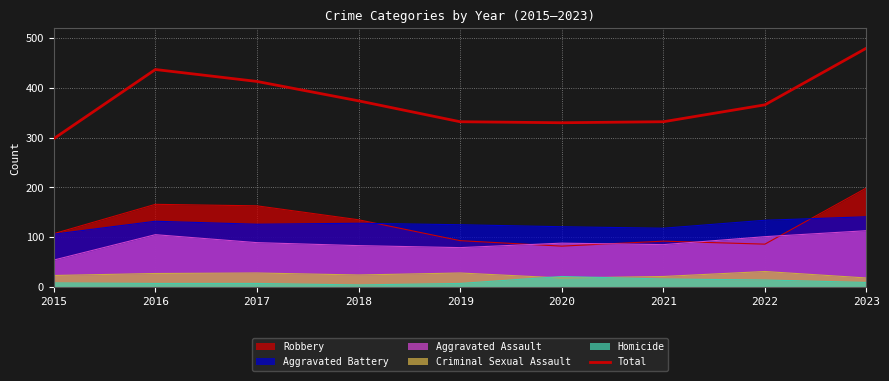

Reading right to left, what are all the values shown in this chart?

480	366	332	330	332	374	413	437	298